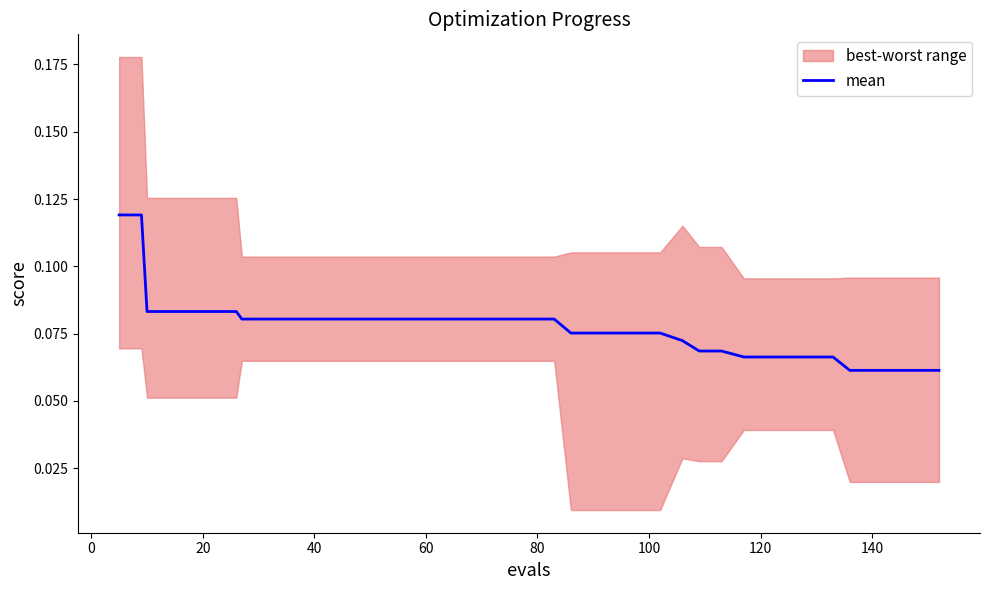

Count the values in the range 0 to 1.

40